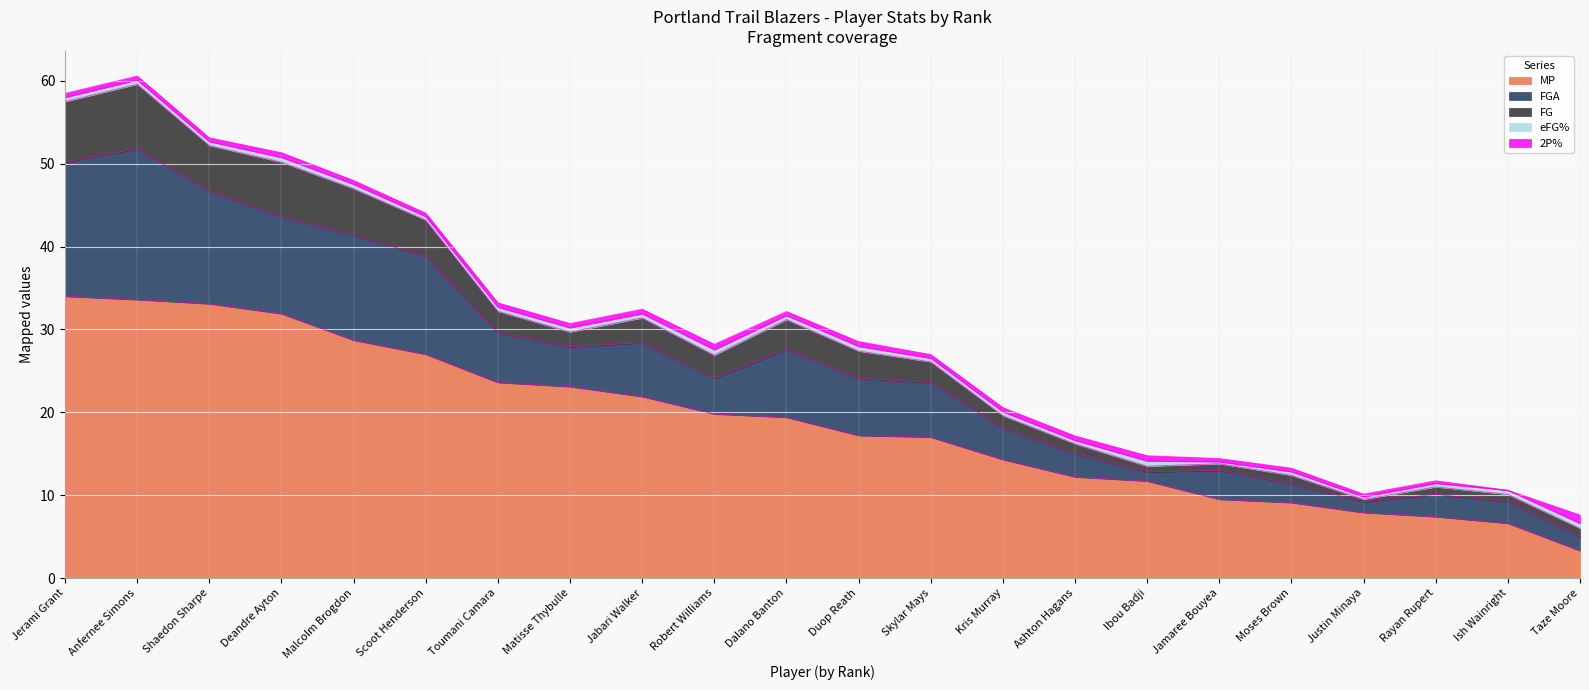

What is the total value across all series at 4?

51.3